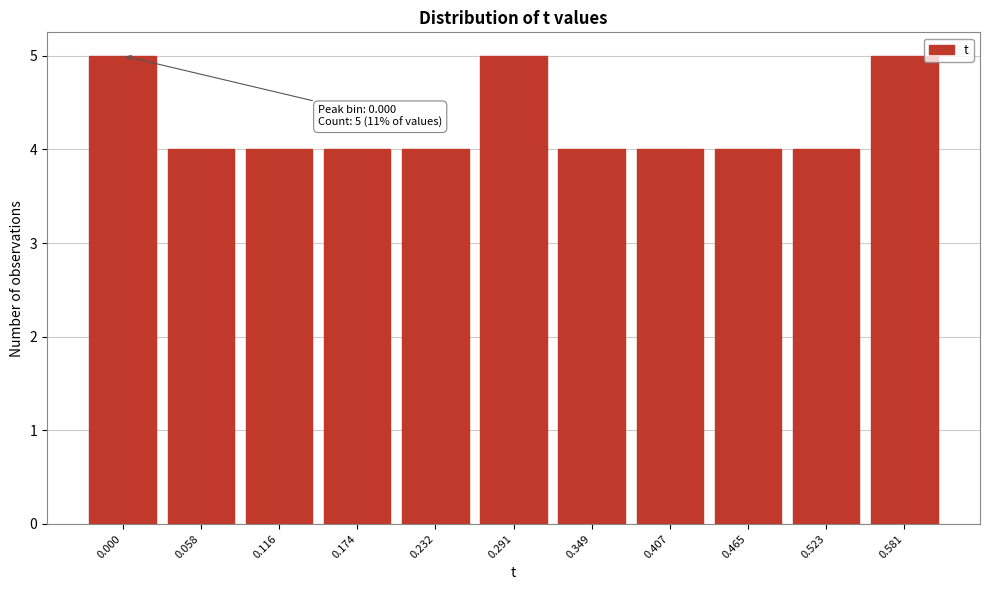

Reading left to right, list all the values displayed in this chart.

5	4	4	4	4	5	4	4	4	4	5